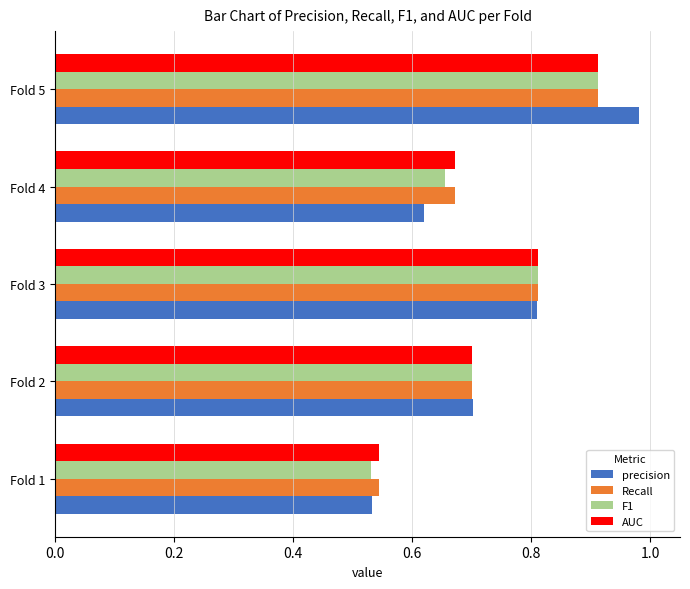

At which label is Recall closest to 0?

Fold 1